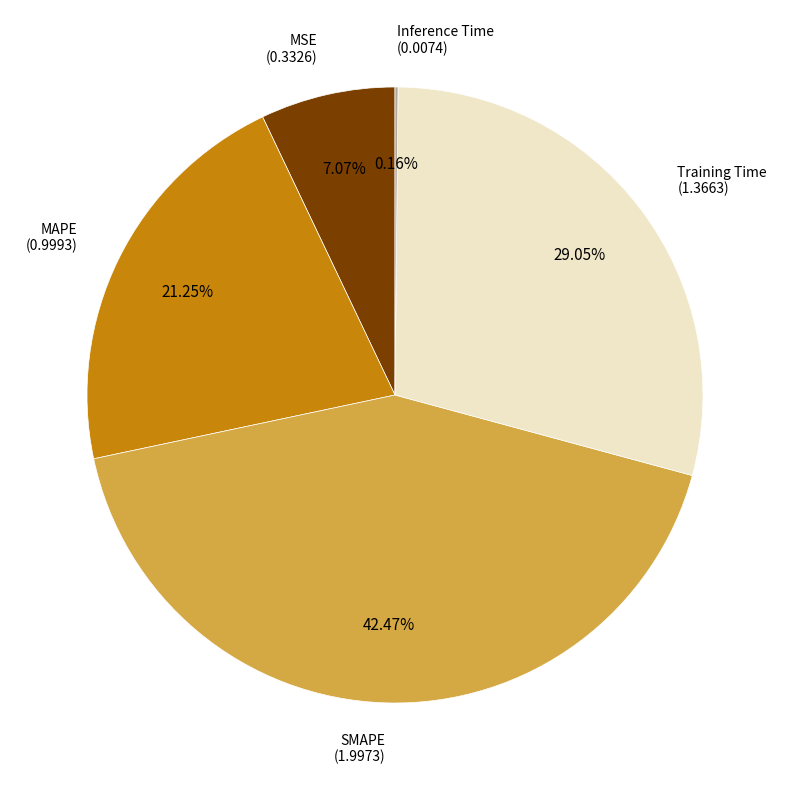

Is there any slice that represents more than half of the pie?

No